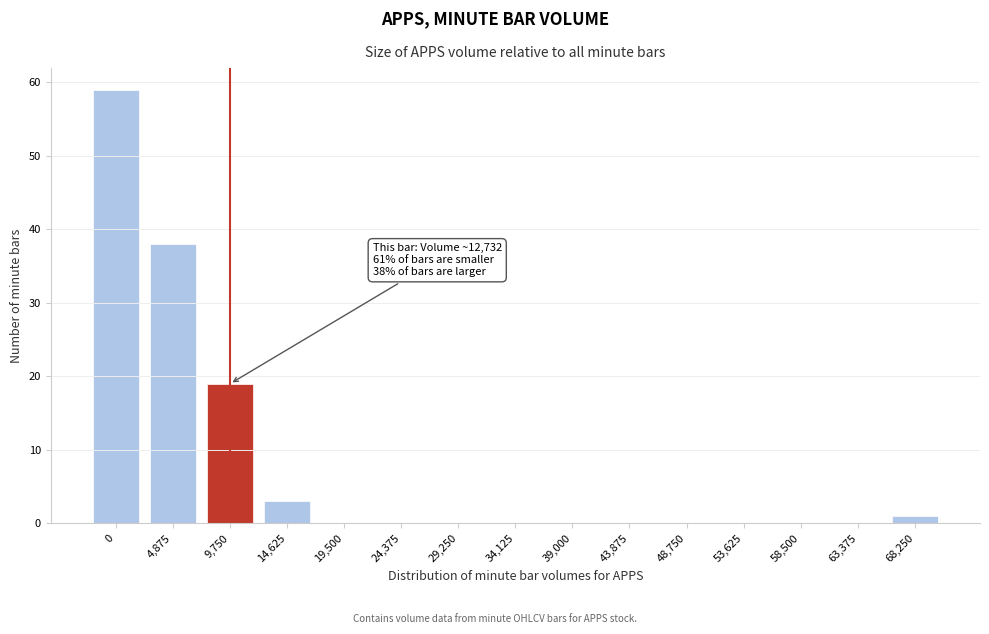

Reading right to left, list all the values displayed in this chart.

68,250=1	63,375=0	58,500=0	53,625=0	48,750=0	43,875=0	39,000=0	34,125=0	29,250=0	24,375=0	19,500=0	14,625=3	9,750=19	4,875=38	0=59